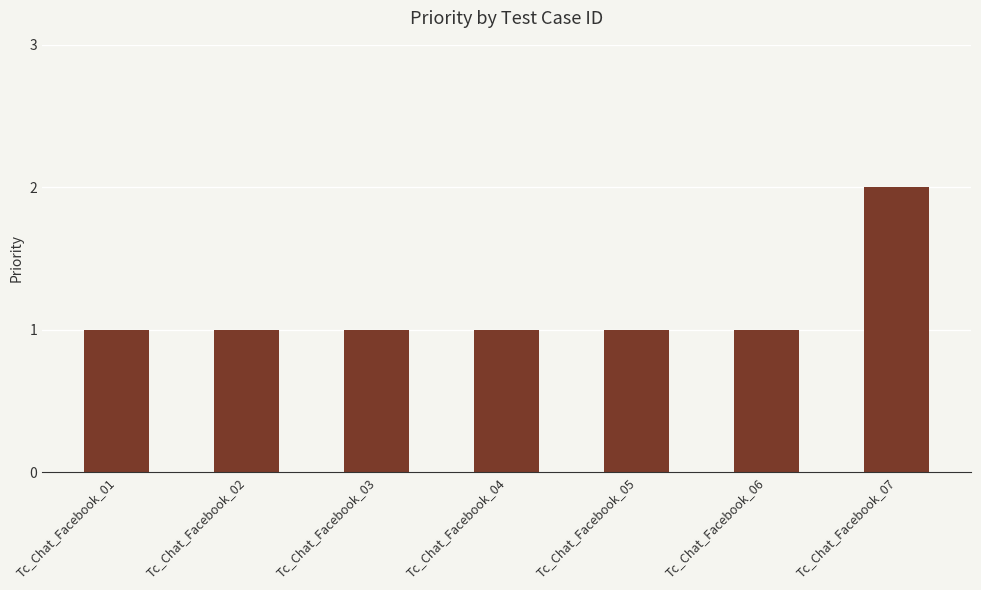

What is the value of the 5th bar from the left?

1